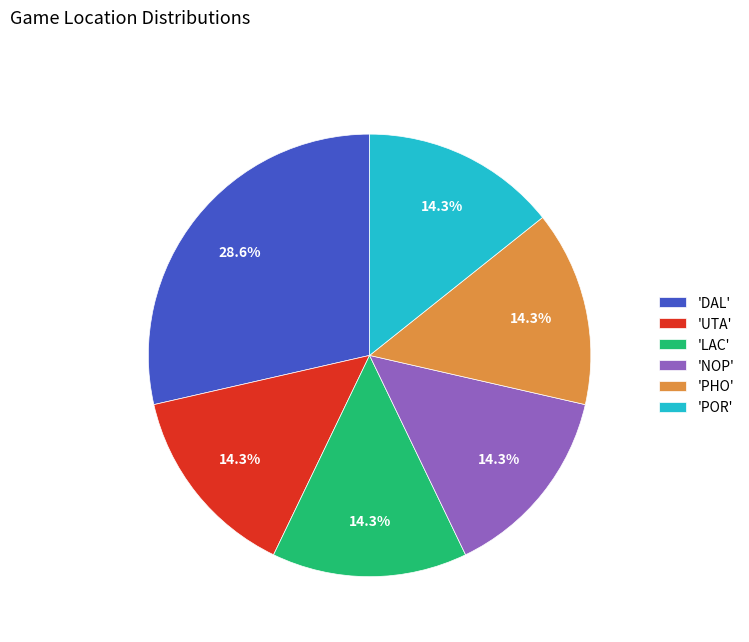

Is there a majority slice in this chart?

No